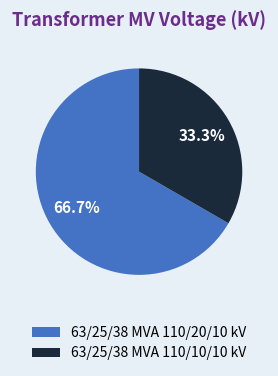

What percentage is NOT represented by 63/25/38 MVA 110/10/10 kV?

66.7%